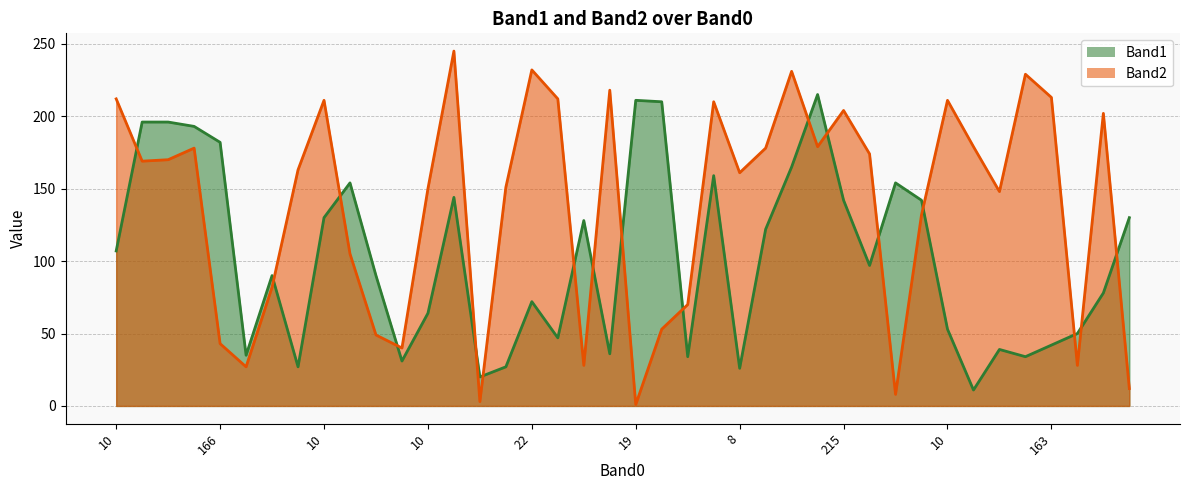

True or false: Band1 has more than 2 points higher than both neighbors.

True